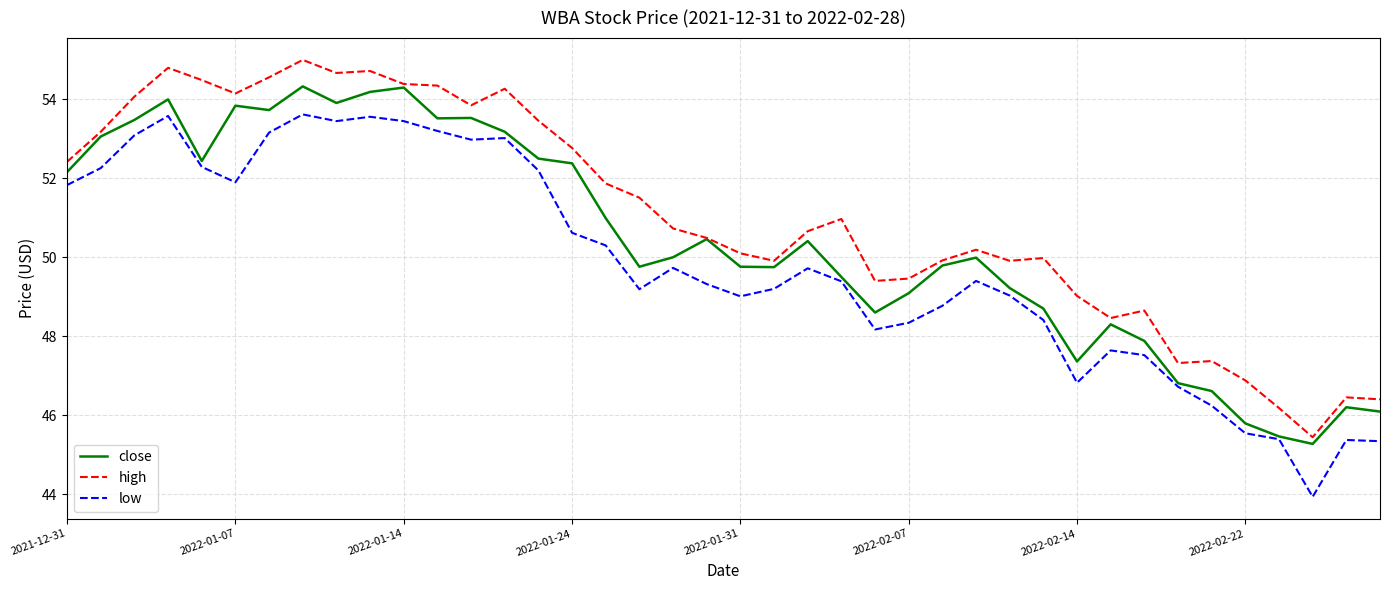

Which series has the largest total across all categories?

high